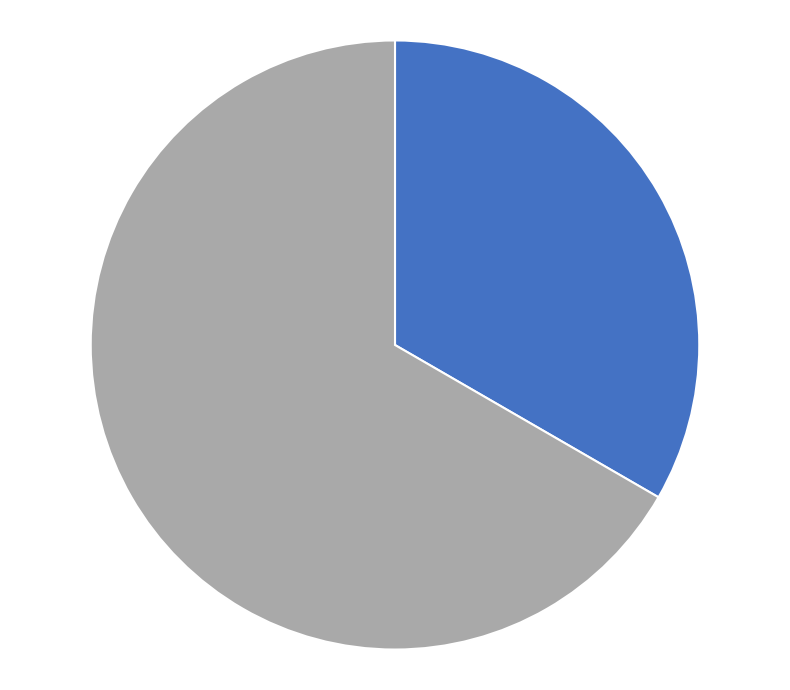

Is there a majority slice in this chart?

Yes